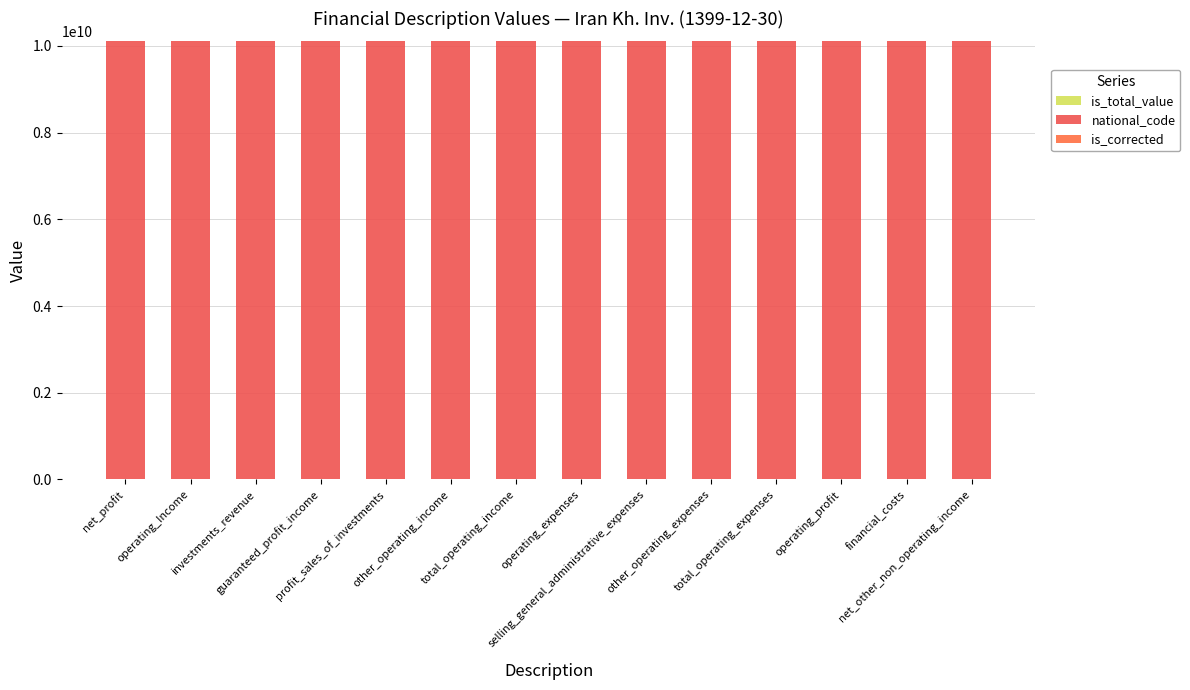

Are the bars horizontal?

No